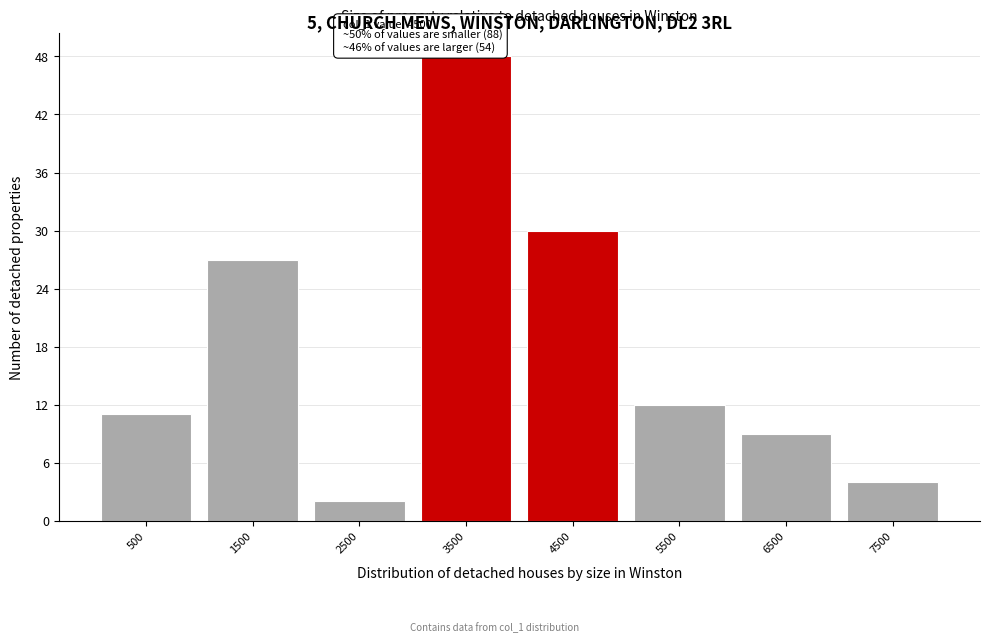

Reading left to right, what are all the values shown in this chart?

11	27	2	48	30	12	9	4